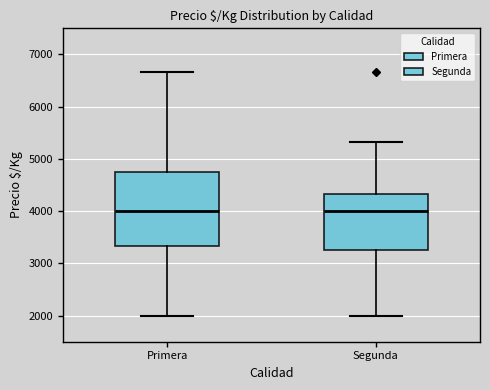

Where does the lower whisker of the box for Primera end on the y-axis? The values are not printed on the chart, so give them approximately, as read against the axis.

2000